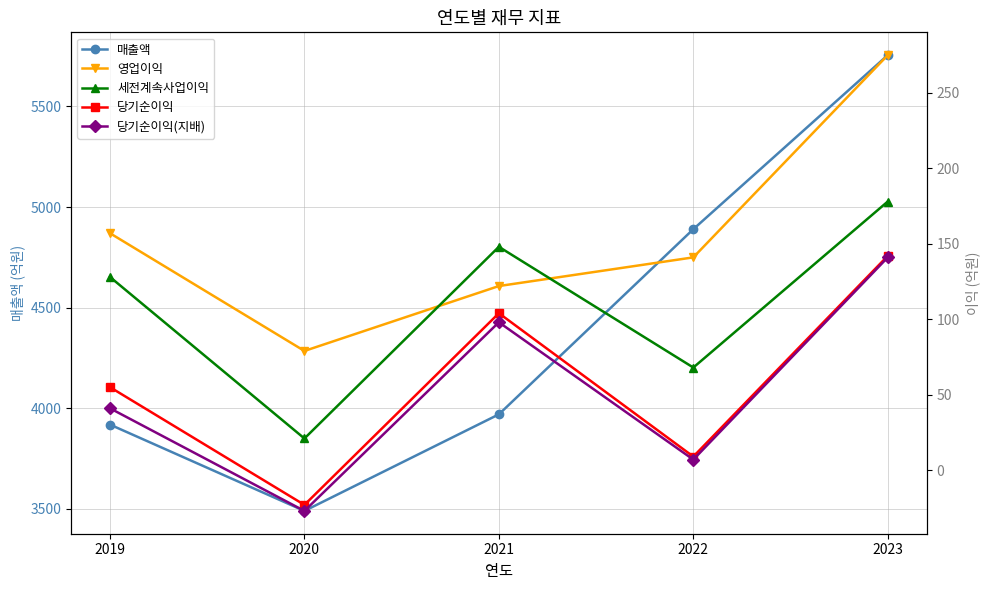

True or false: 당기순이익 has a value of 9 at 2022.

True